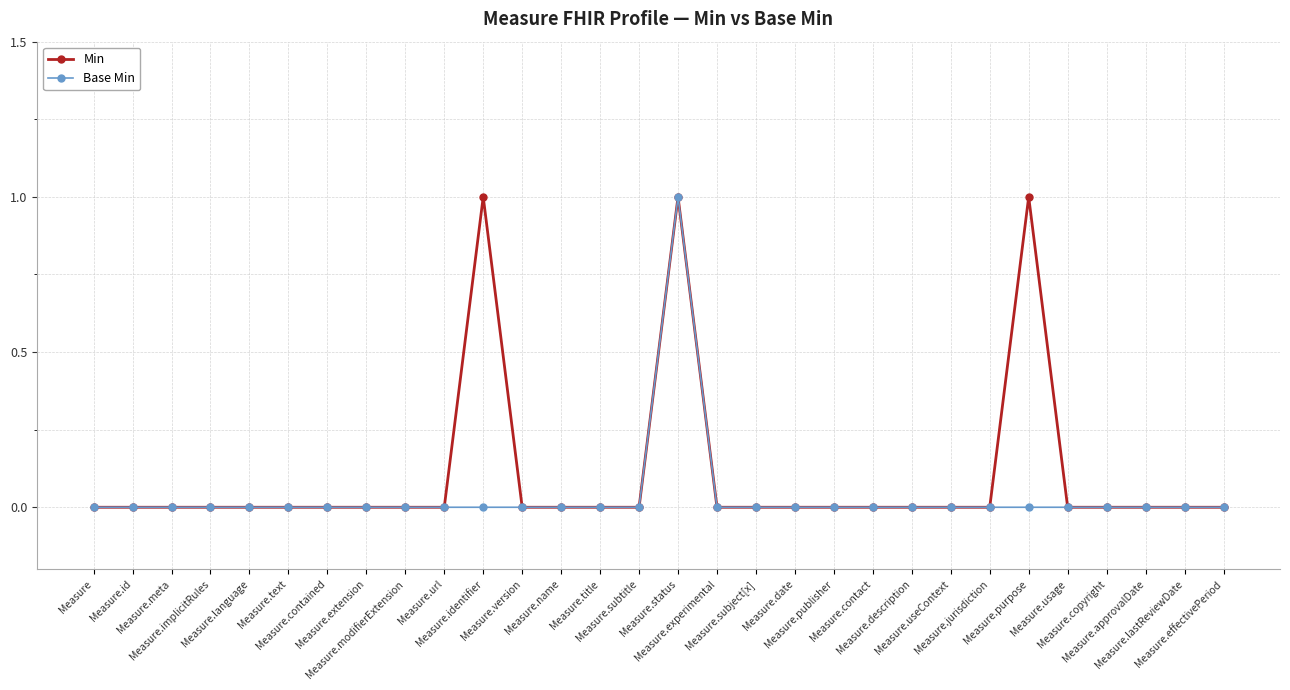

At which category is the sum across all series the highest?

Measure.status